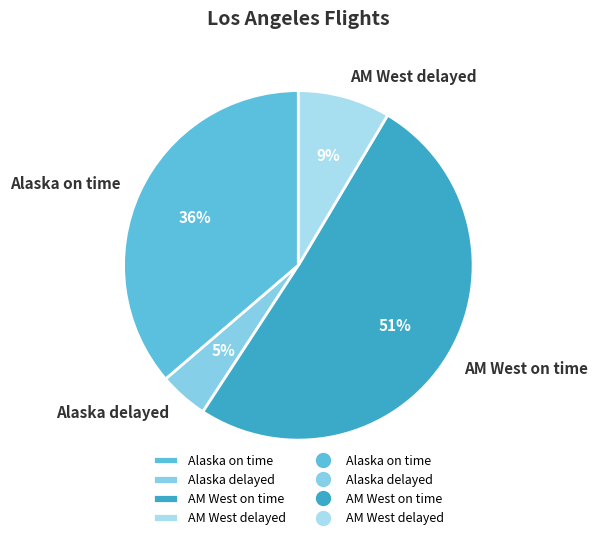

Is there any slice that represents more than half of the pie?

Yes